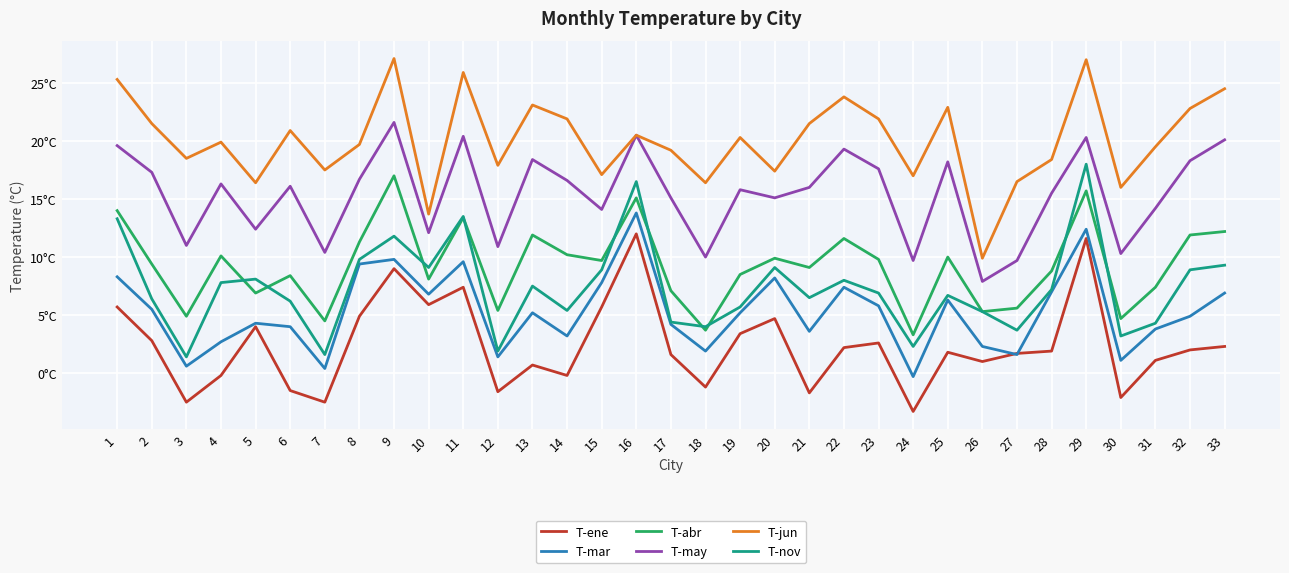

The value of T-mar at 11 is 9.6. True or false?

True